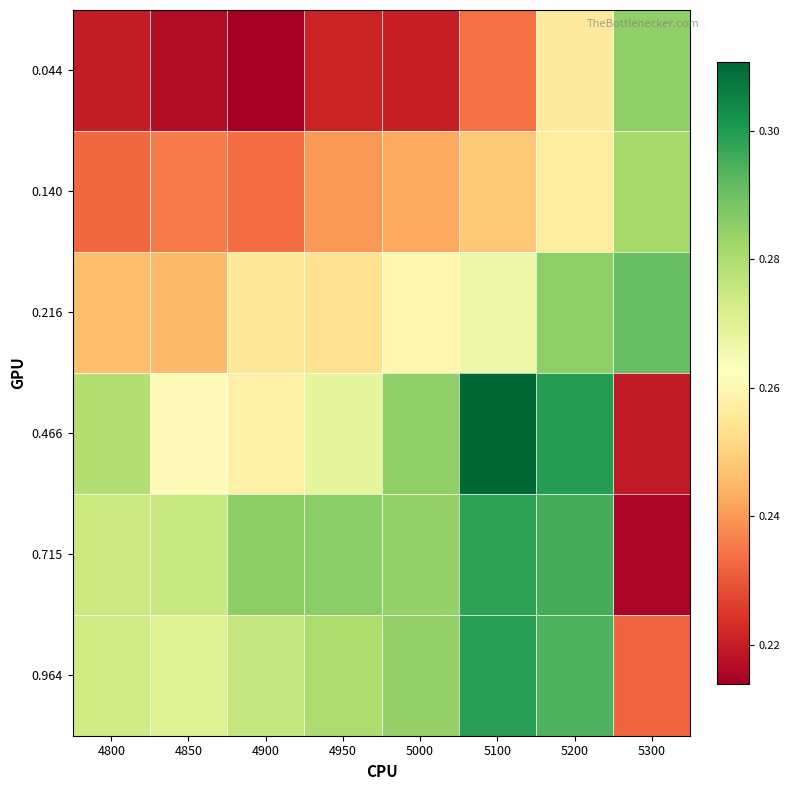

List the series in order of their peak value, lowest first.

0.140, 0.044, 0.216, 0.715, 0.964, 0.466